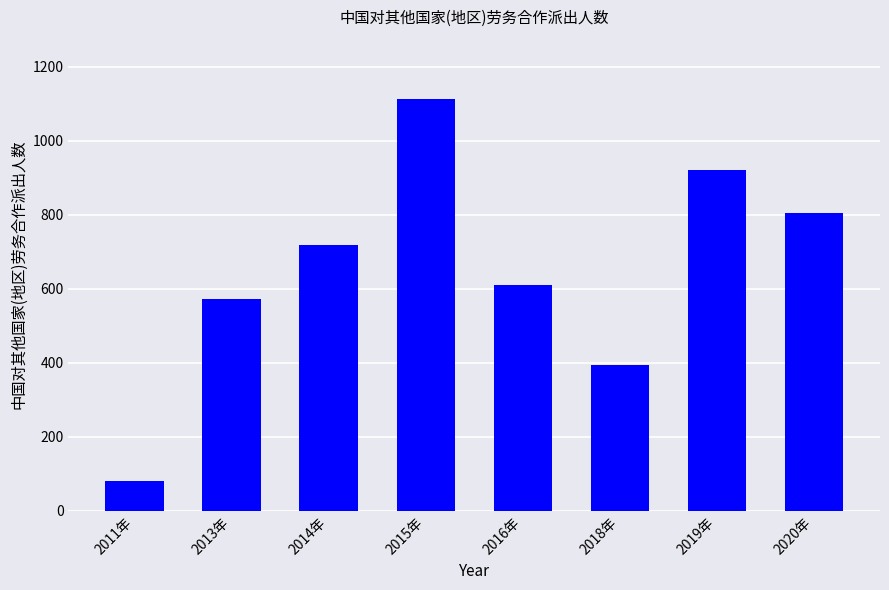

Is it true that the value at 2020年 is 805?

True